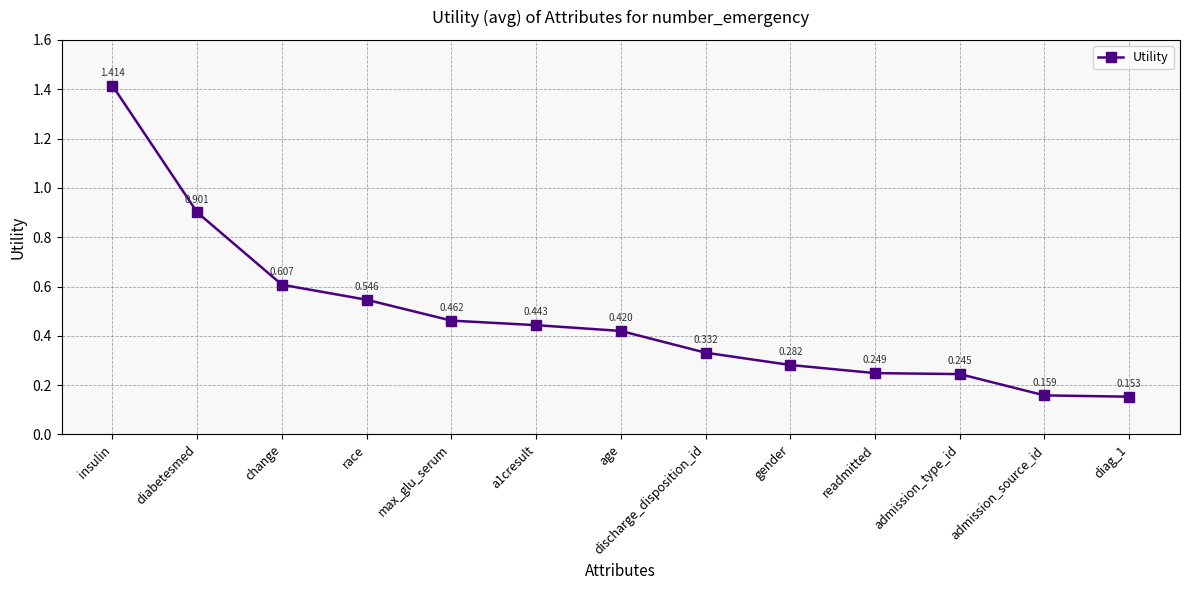

List the labels in order of value, largest first.

insulin, diabetesmed, change, race, max_glu_serum, a1cresult, age, discharge_disposition_id, gender, readmitted, admission_type_id, admission_source_id, diag_1